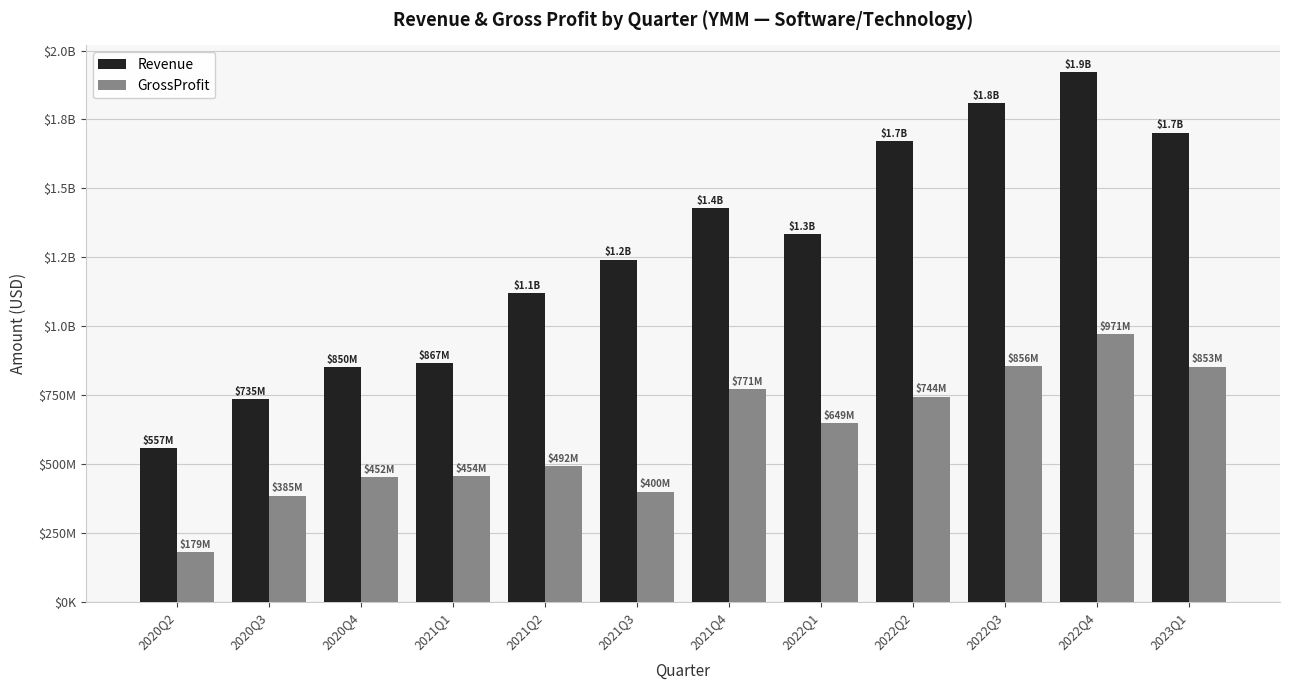

Is the value of GrossProfit at 2022Q3 greater than the value of Revenue at 2022Q2?

No